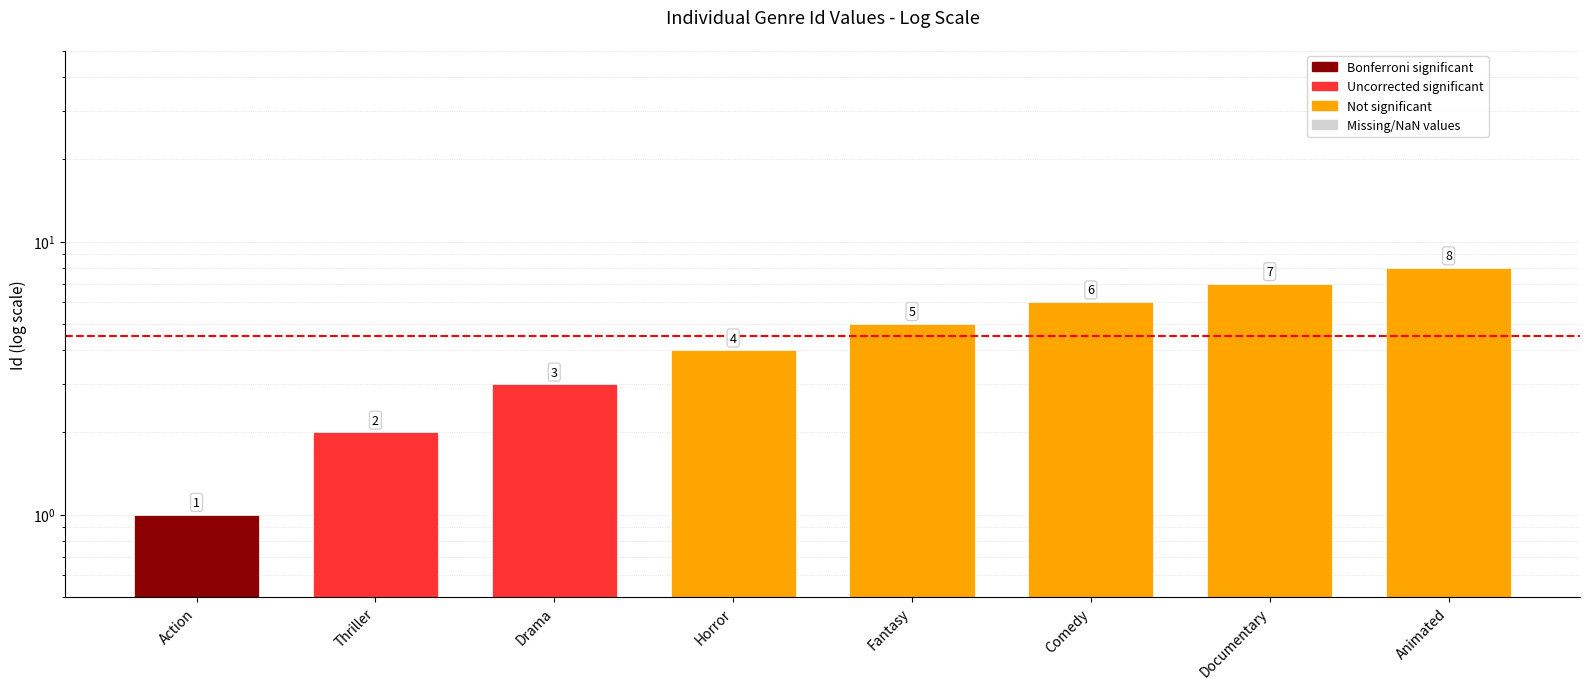

Reading left to right, what are all the values shown in this chart?

Action=1	Thriller=2	Drama=3	Horror=4	Fantasy=5	Comedy=6	Documentary=7	Animated=8